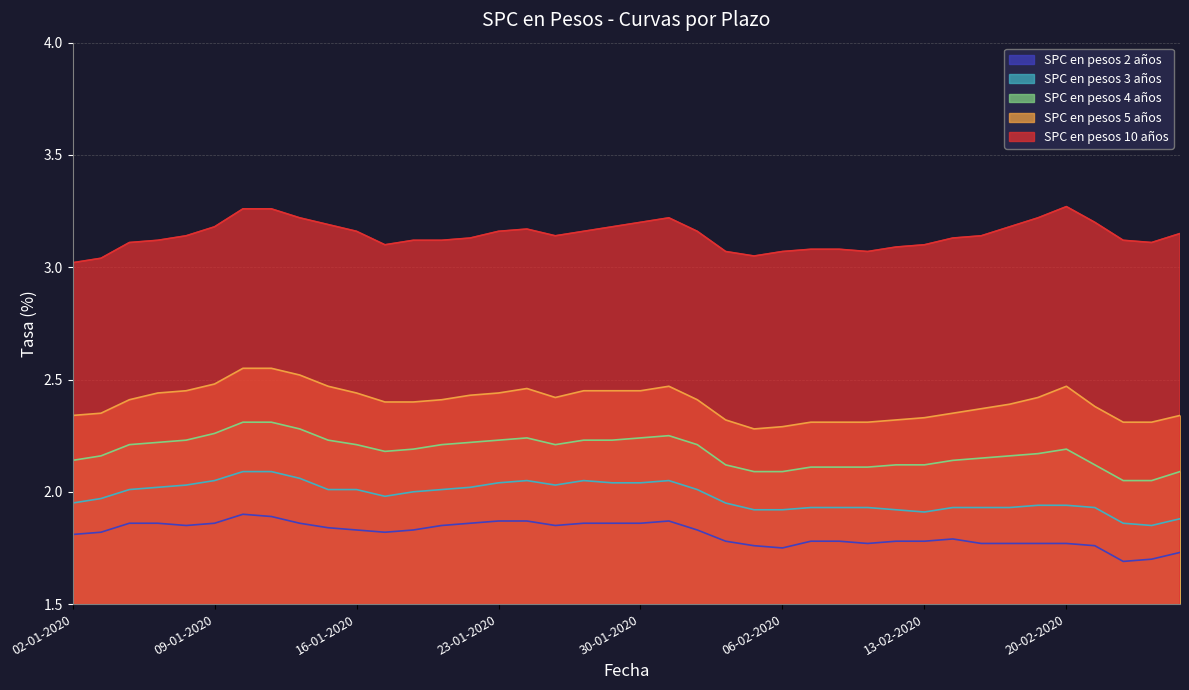

Which series changed the most between 08-01-2020 and 28-01-2020?

SPC en pesos 3 años